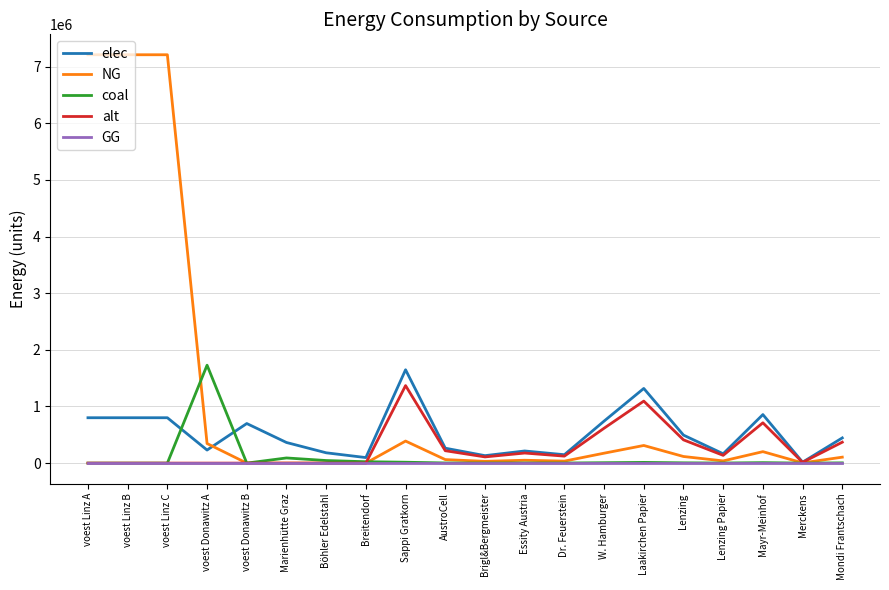

Is this an area chart (filled region under the line)?

No